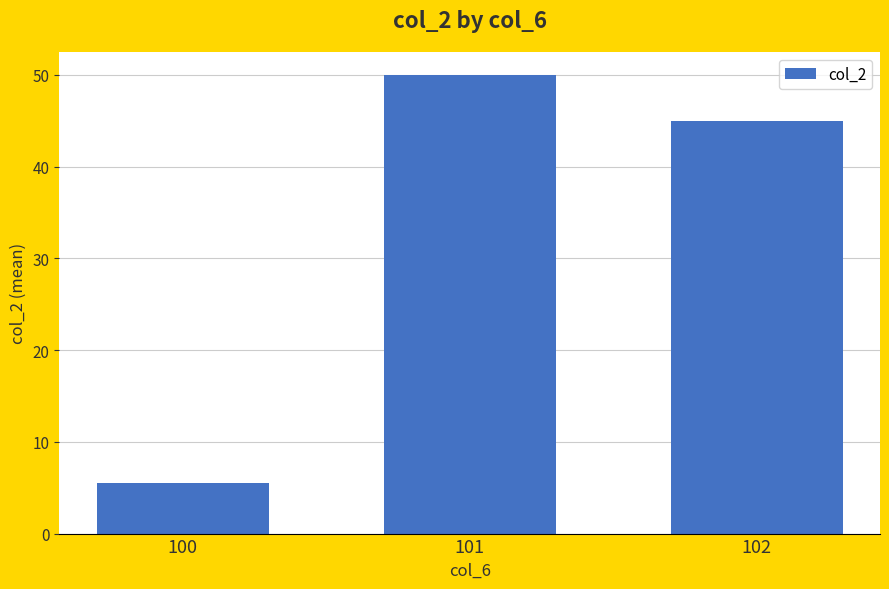

List the labels in order of value, smallest first.

100, 102, 101